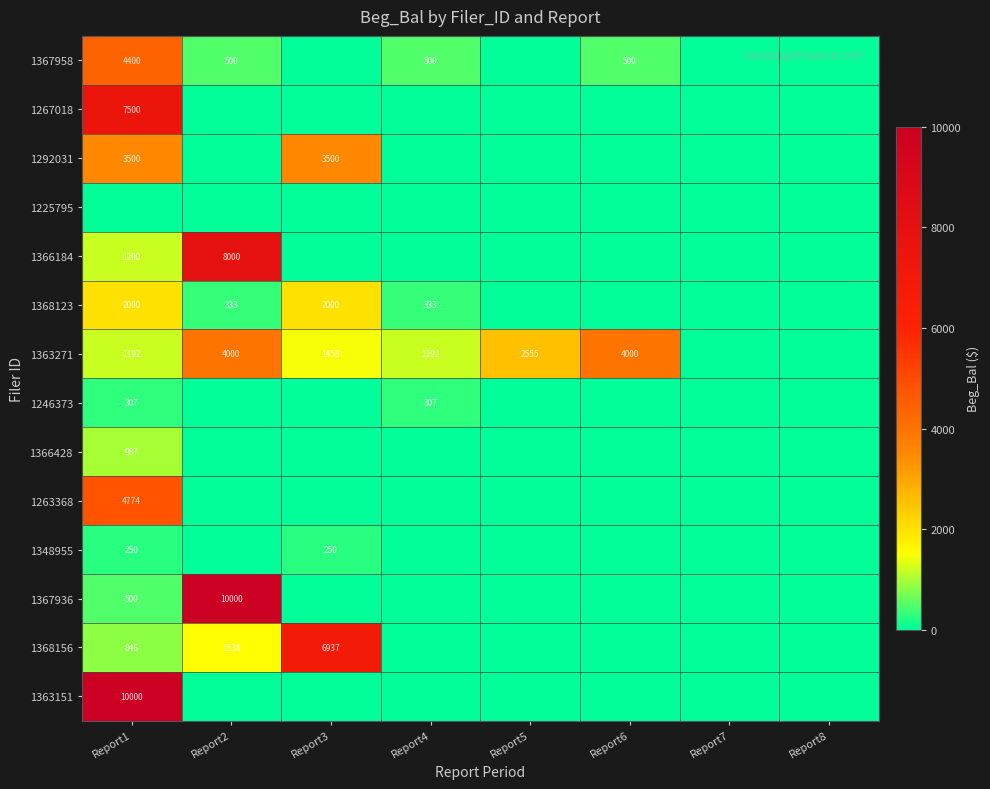

True or false: 1363271 has a value of 1192 at Report4.

True